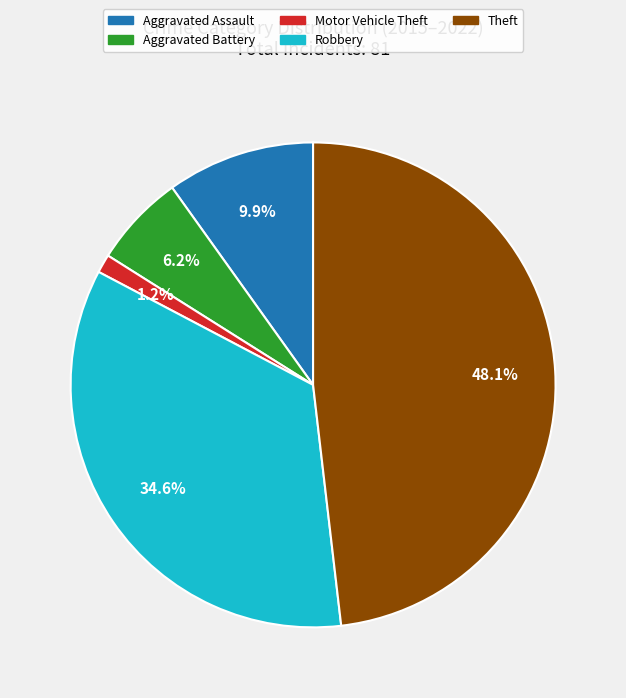

What is the ratio of the value at Theft to the value at Aggravated Battery?

7.8